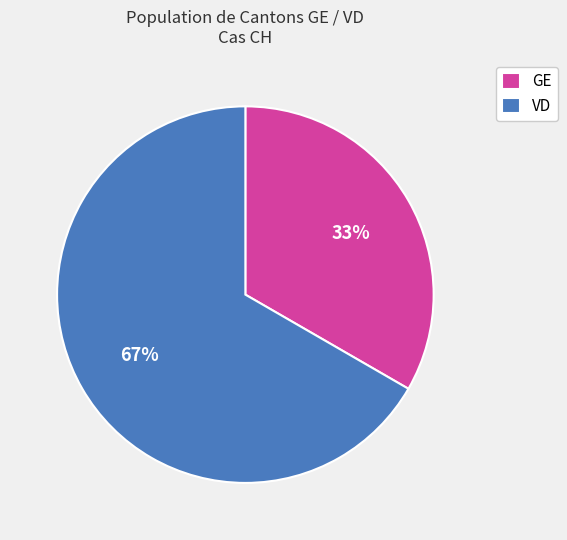

To the nearest percent, what portion does VD represent?

67%